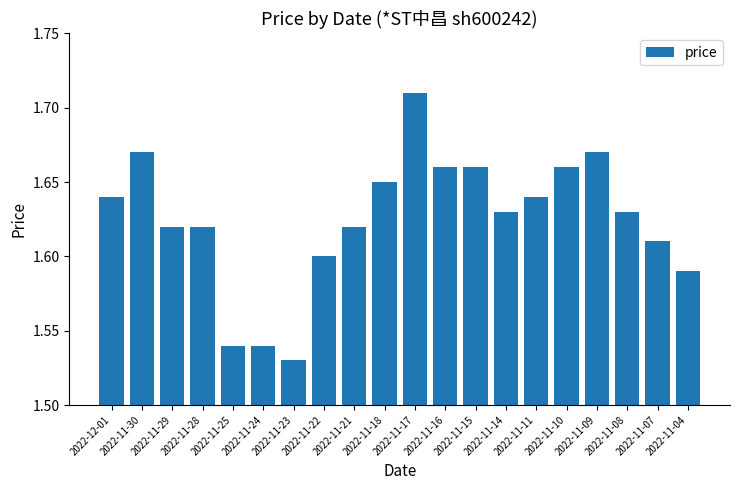

At which label is the value closest to 1?

2022-11-23